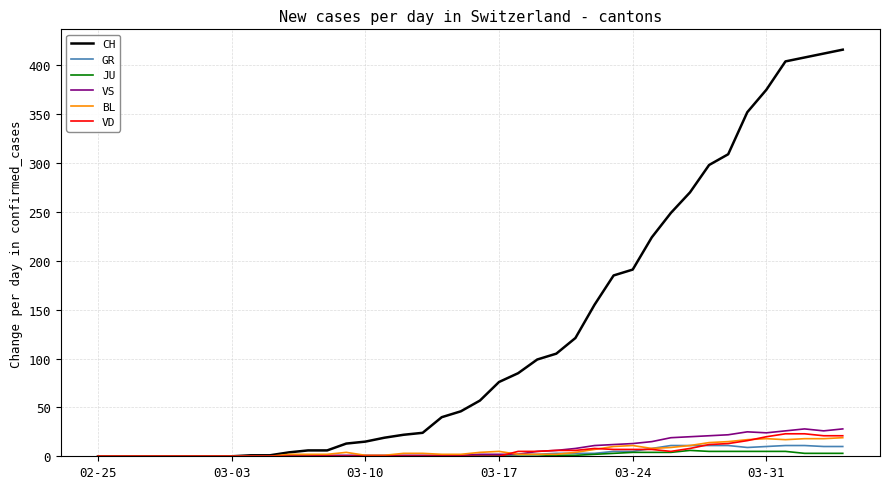

Which series has the largest total across all categories?

CH